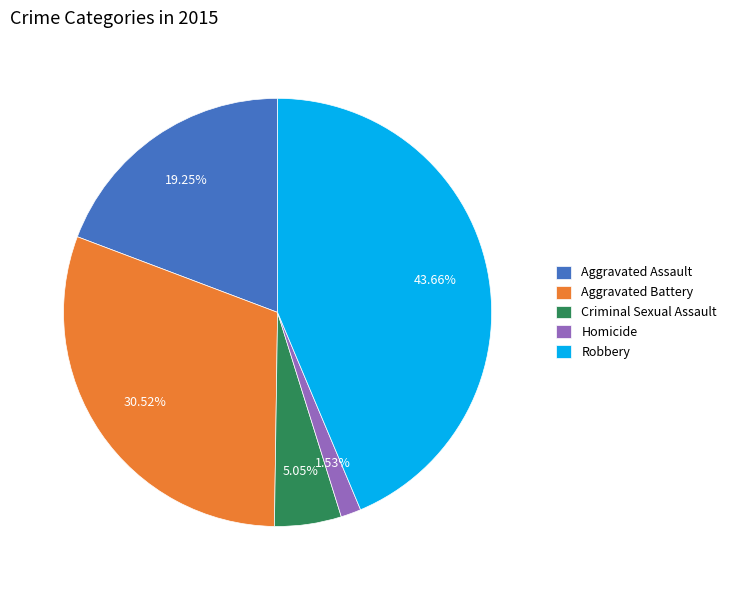

To the nearest percent, what is the difference between the largest and smallest slice percentages?

42%